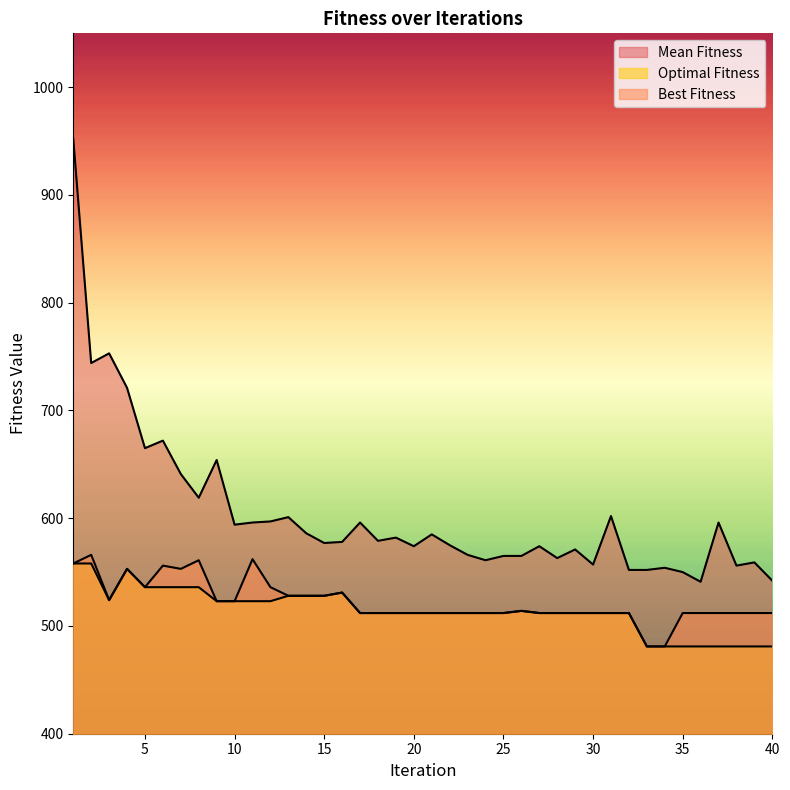

In Mean Fitness, how many points are lower than both neighbors (excluding endpoints)?

12